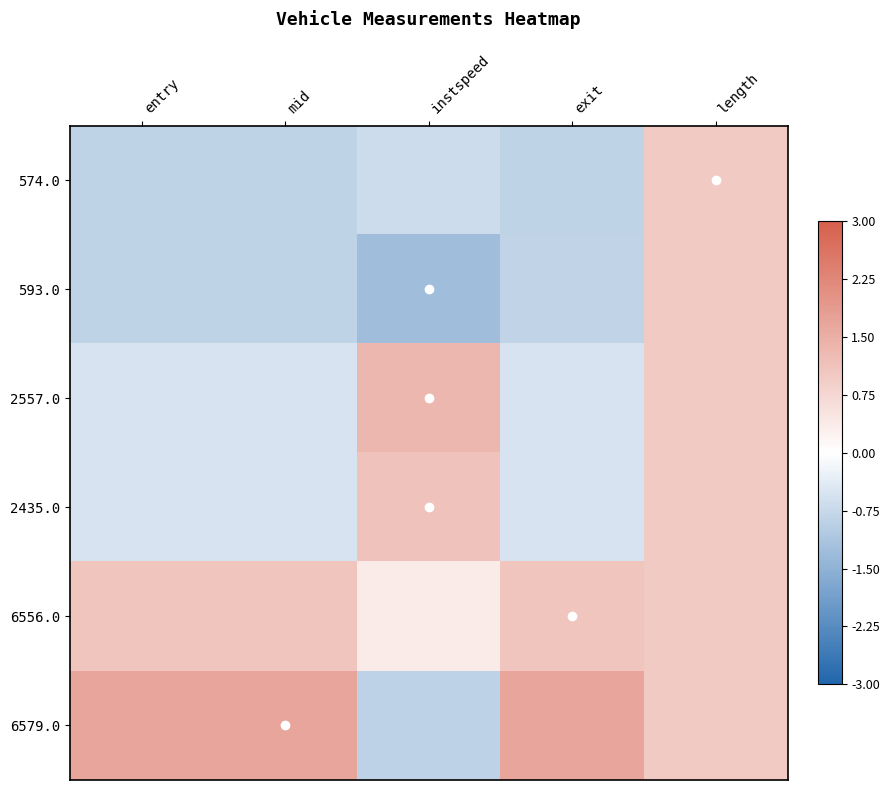

Reading right to left, what are all the values shown in this chart?

574.0: length=1.0	exit=-0.9	instspeed=-0.7	mid=-0.8	entry=-0.8
593.0: length=1.0	exit=-0.8	instspeed=-1.3	mid=-0.8	entry=-0.8
2557.0: length=1.0	exit=-0.5	instspeed=1.3	mid=-0.5	entry=-0.5
2435.0: length=1.0	exit=-0.5	instspeed=1.1	mid=-0.5	entry=-0.5
6556.0: length=1.0	exit=1.1	instspeed=0.4	mid=1.1	entry=1.1
6579.0: length=1.0	exit=1.7	instspeed=-0.9	mid=1.7	entry=1.7